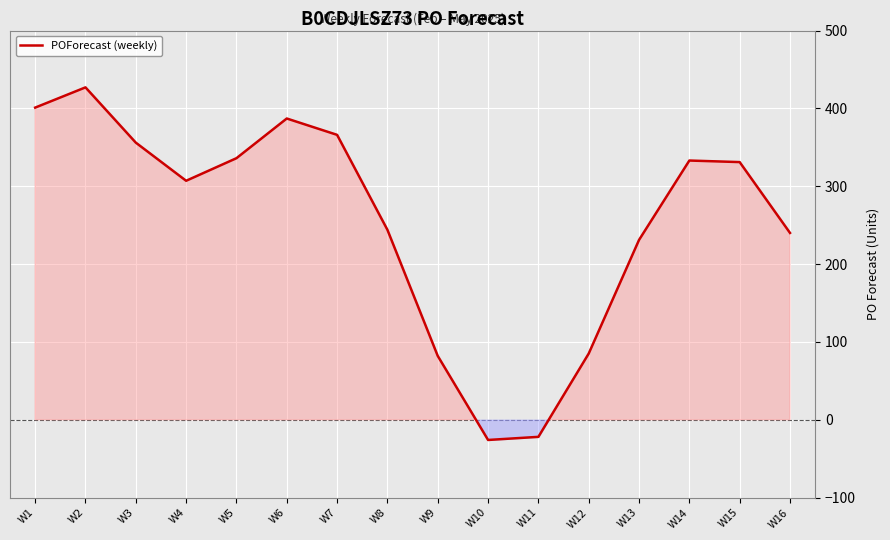

What is the sum of all values?

4078